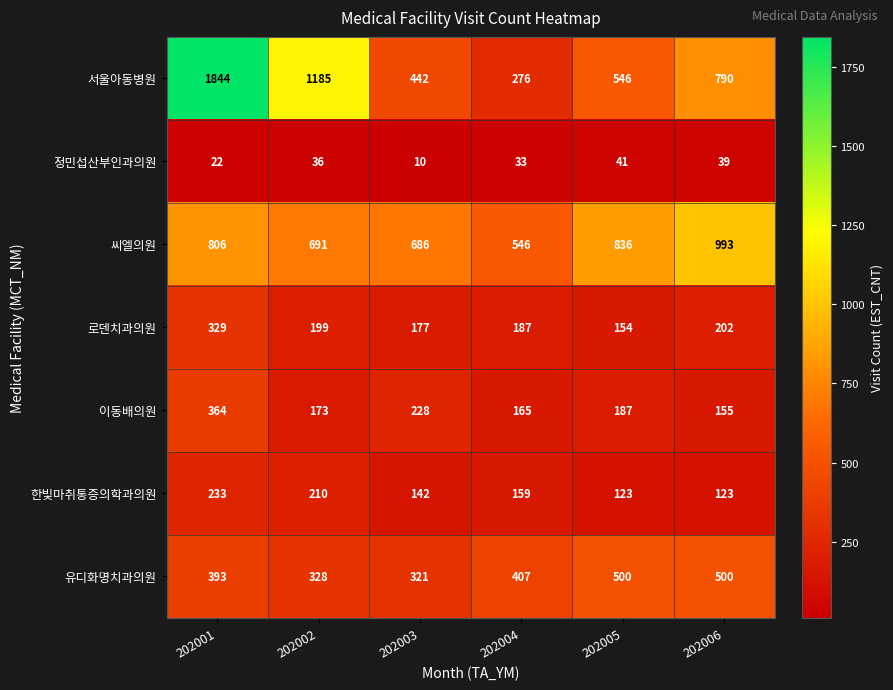

The 한빛마취통증의학과의원 series shows 42 at 202005. True or false?

False